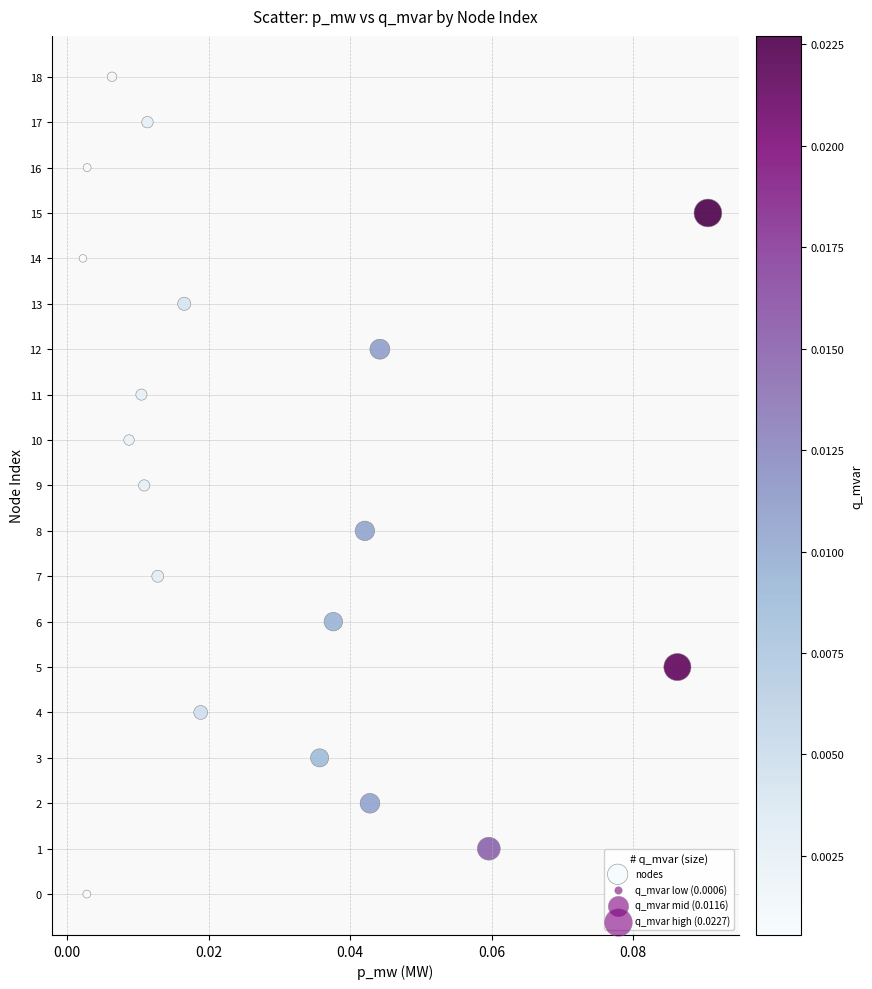

What is the range of Y values (max minus min)?

18